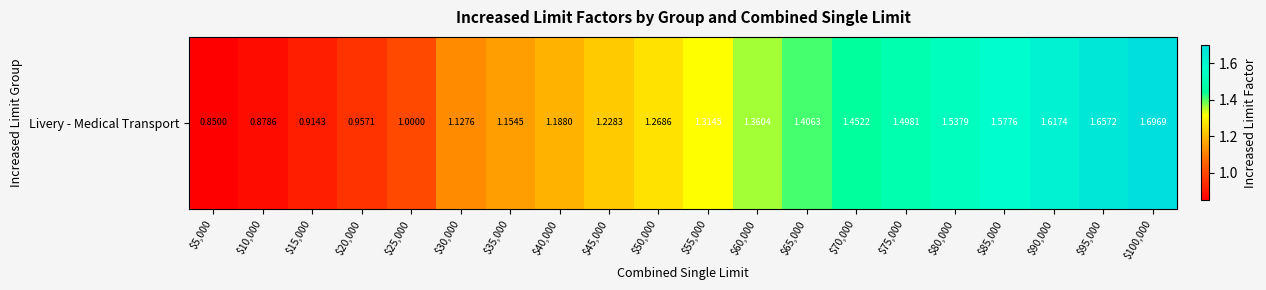

What is the sum of the values at $35,000 and $40,000?

2.3